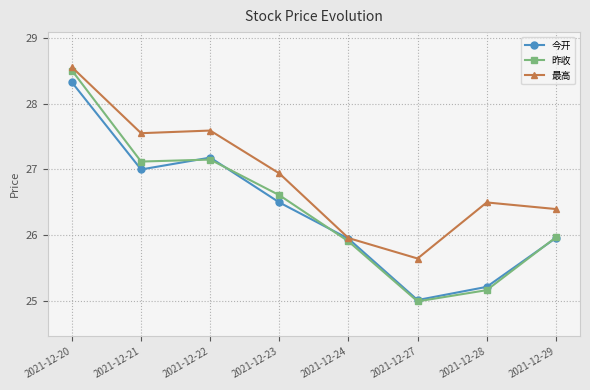

What is the value of the 最高 point at the 4th from the left?

26.9